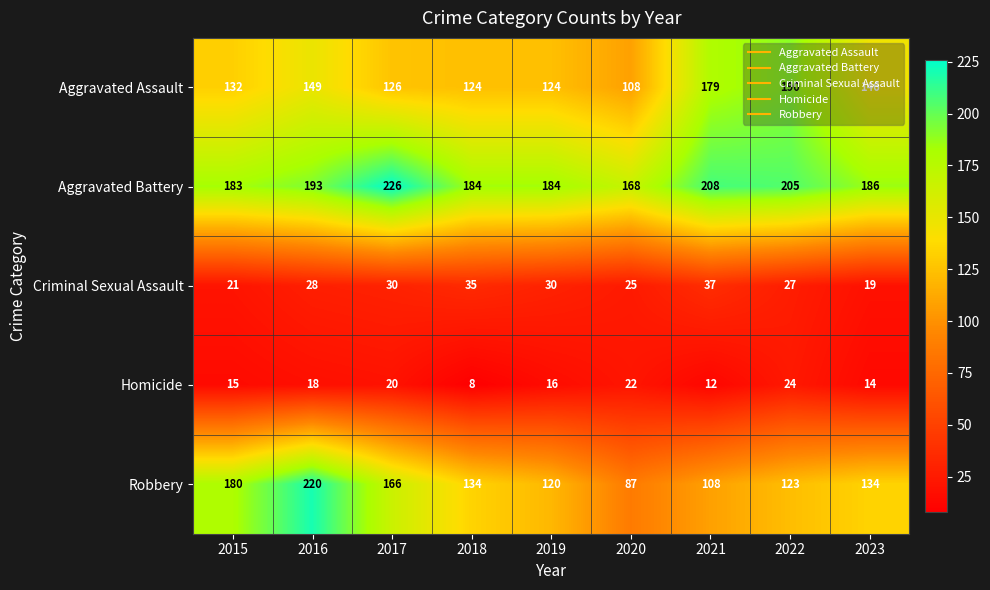

What is the sum of all Homicide values?

149